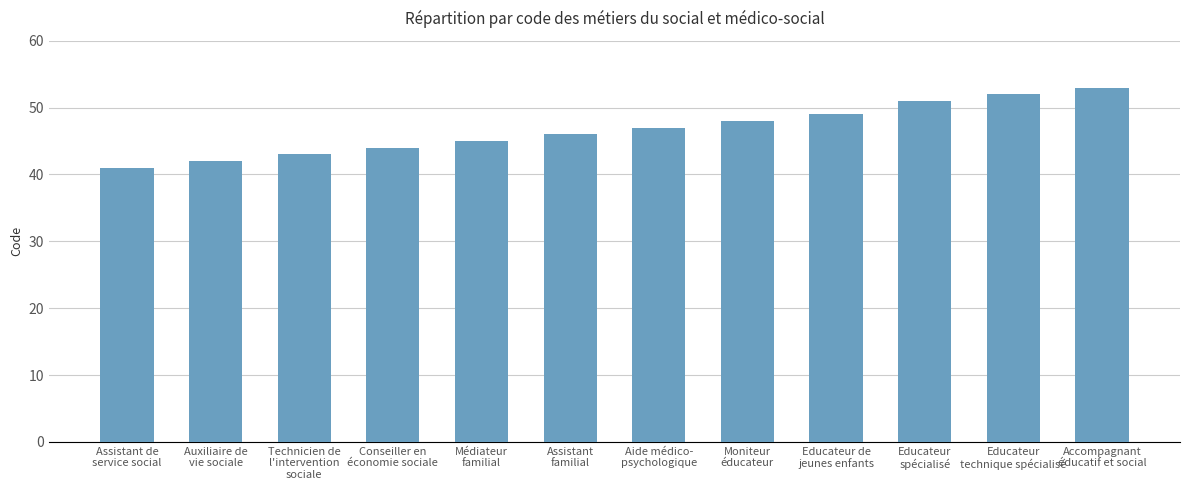

How many distinct data groups are displayed?

1